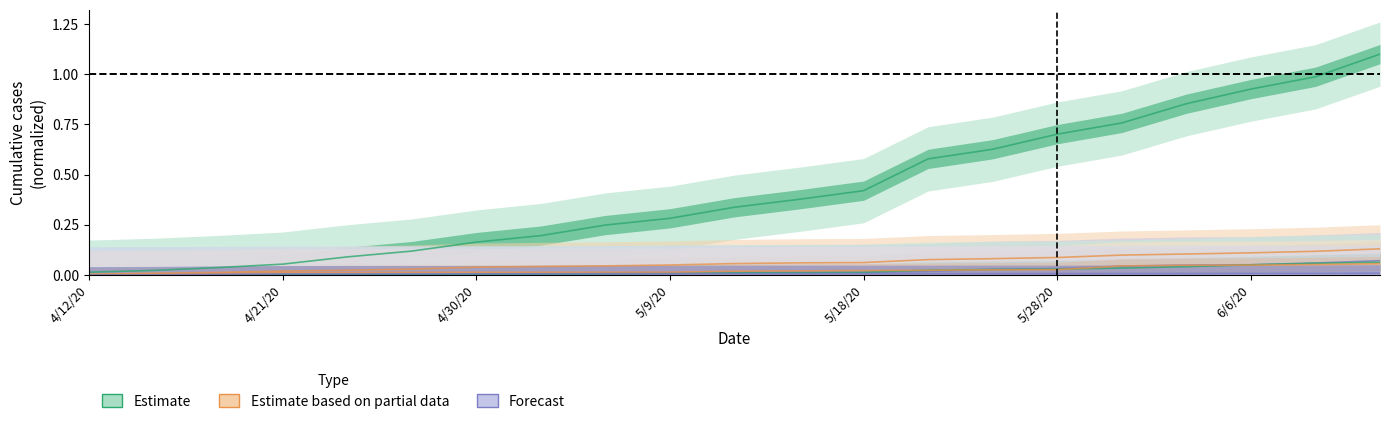

Read the Dhaka value at 4/21/20.

0.1